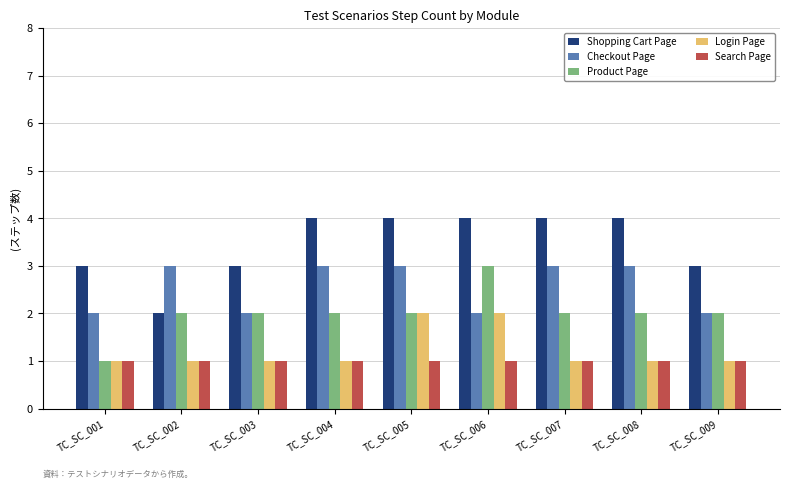

What is the spread (max minus min) of values at TC_SC_006?

3